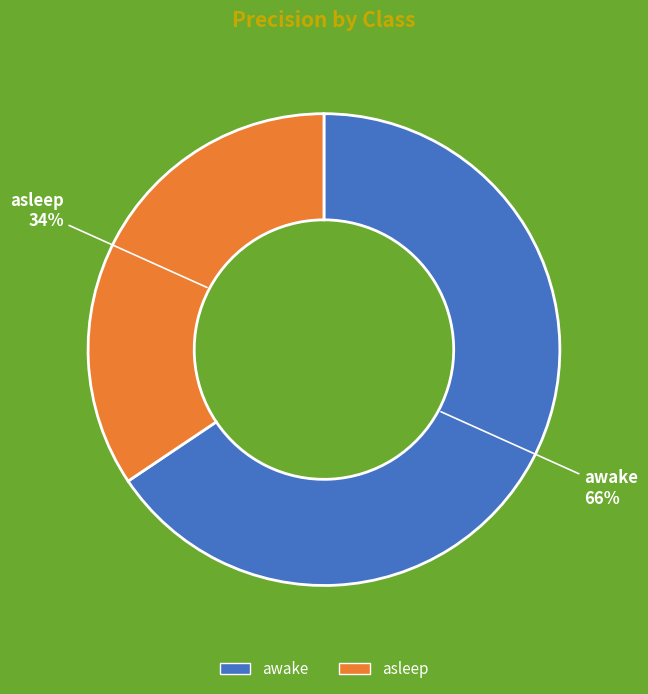

To the nearest percent, what percentage of the pie is awake?

66%